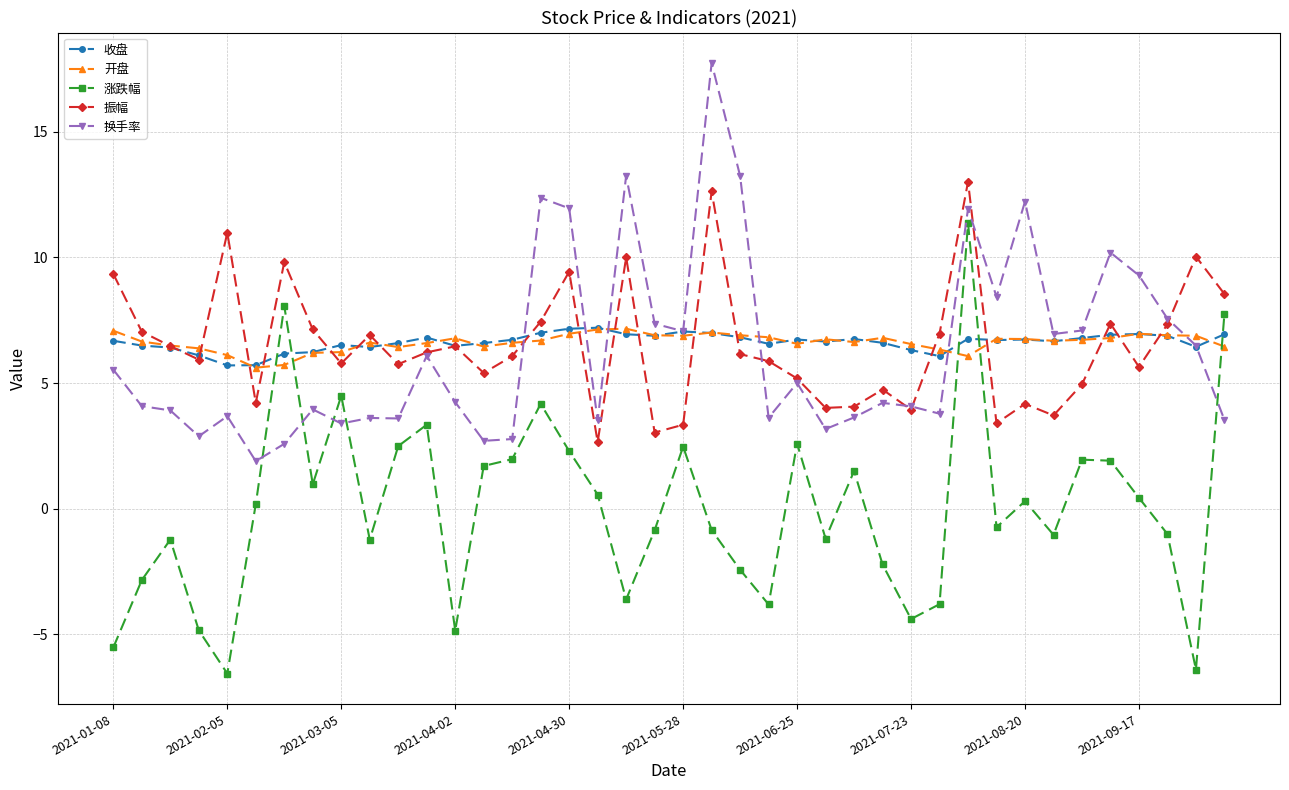

What is the maximum value shown in the chart?

17.7